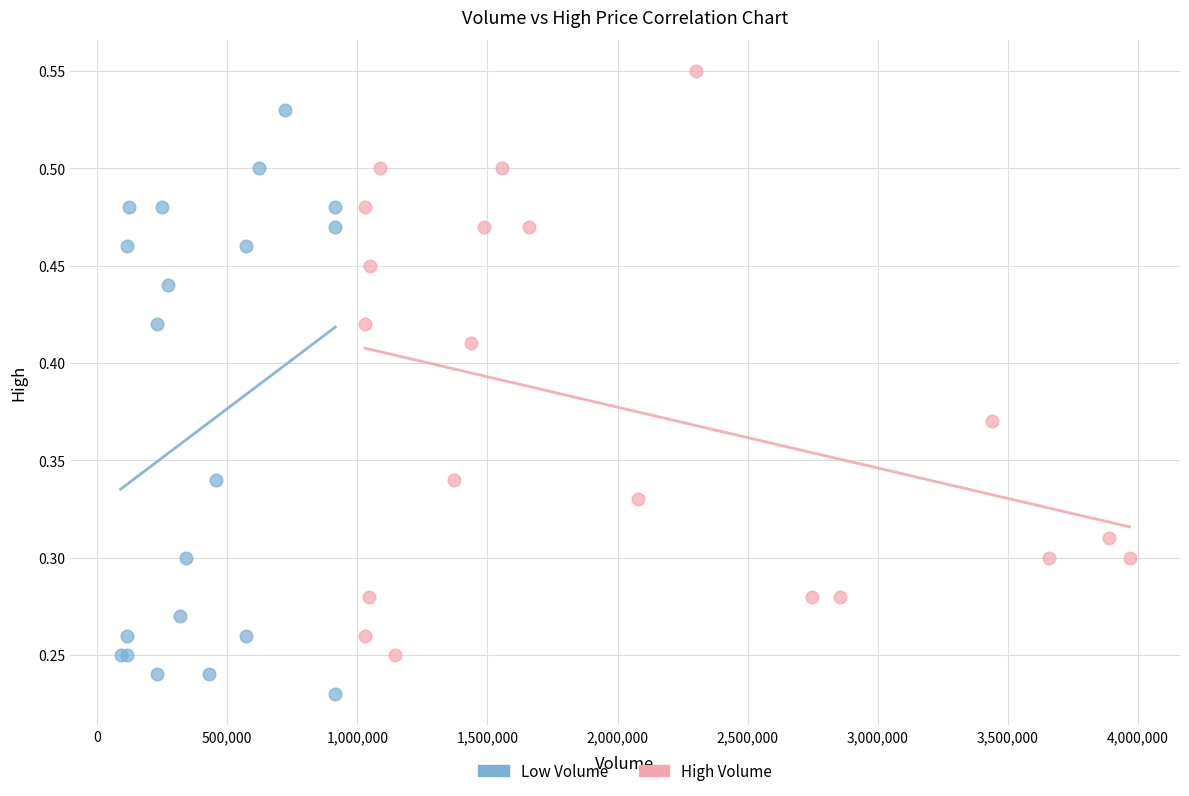

Which series reaches the maximum Y coordinate?

High Volume